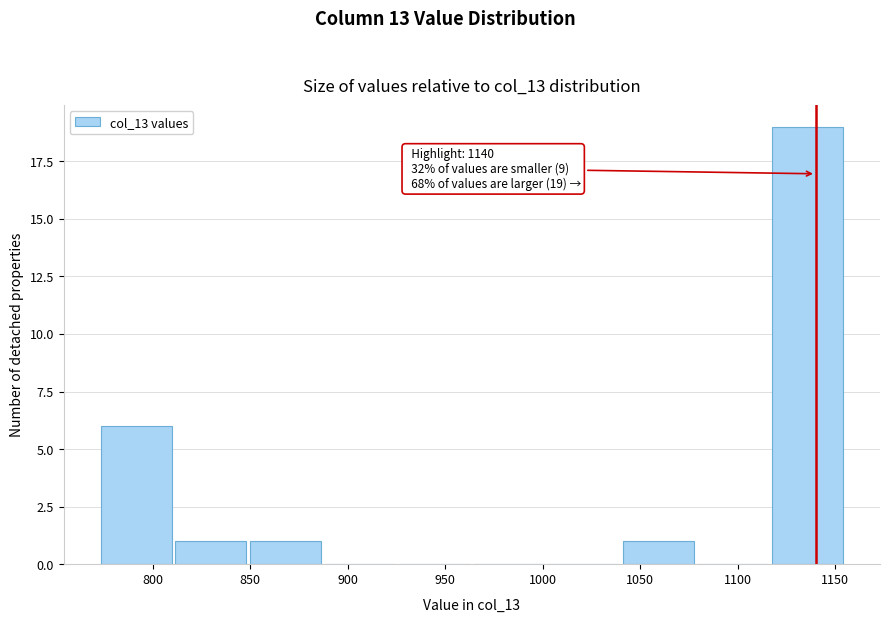

Over which range of the x-axis is the bar tallest?

1120 to 1155